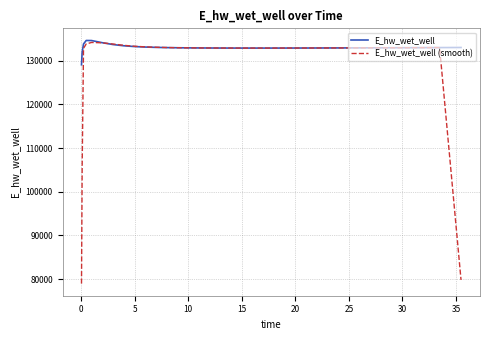

List the series in order of their overall mean, highest first.

E_hw_wet_well, E_hw_wet_well (smooth)